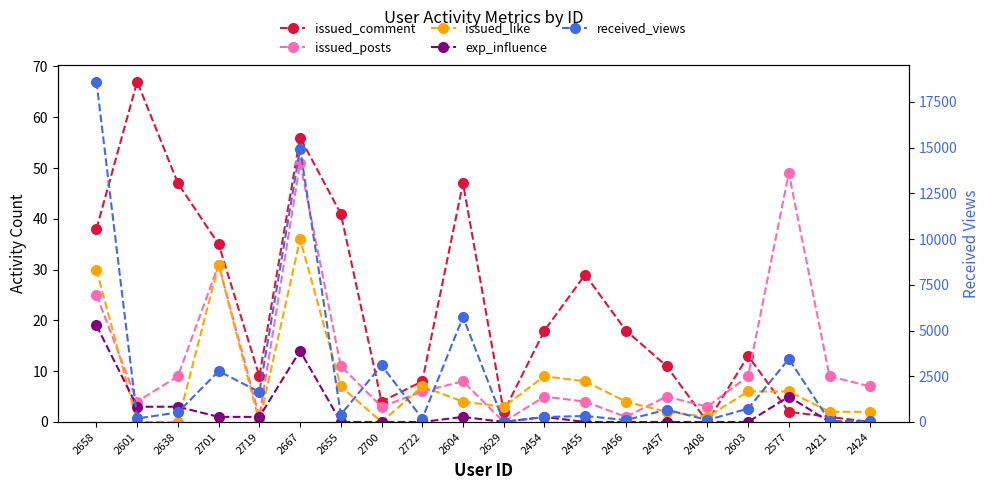

Reading left to right, what are all the values shown in this chart?

issued_comment: 2658=38	2601=67	2638=47	2701=35	2719=9	2667=56	2655=41	2700=4	2722=8	2604=47	2629=2	2454=18	2455=29	2456=18	2457=11	2408=0	2603=13	2577=2	2421=1	2424=0
issued_posts: 2658=25	2601=4	2638=9	2701=31	2719=1	2667=51	2655=11	2700=3	2722=6	2604=8	2629=0	2454=5	2455=4	2456=1	2457=5	2408=3	2603=9	2577=49	2421=9	2424=7
issued_like: 2658=30	2601=0	2638=0	2701=31	2719=0	2667=36	2655=7	2700=0	2722=7	2604=4	2629=3	2454=9	2455=8	2456=4	2457=2	2408=1	2603=6	2577=6	2421=2	2424=2
exp_influence: 2658=19	2601=3	2638=3	2701=1	2719=1	2667=14	2655=0	2700=0	2722=0	2604=1	2629=0	2454=1	2455=0	2456=0	2457=0	2408=0	2603=0	2577=5	2421=0	2424=0
received_views: 2658=18611	2601=190	2638=522	2701=2781	2719=1643	2667=14954	2655=408	2700=3096	2722=183	2604=5743	2629=0	2454=270	2455=327	2456=106	2457=671	2408=107	2603=729	2577=3444	2421=63	2424=32